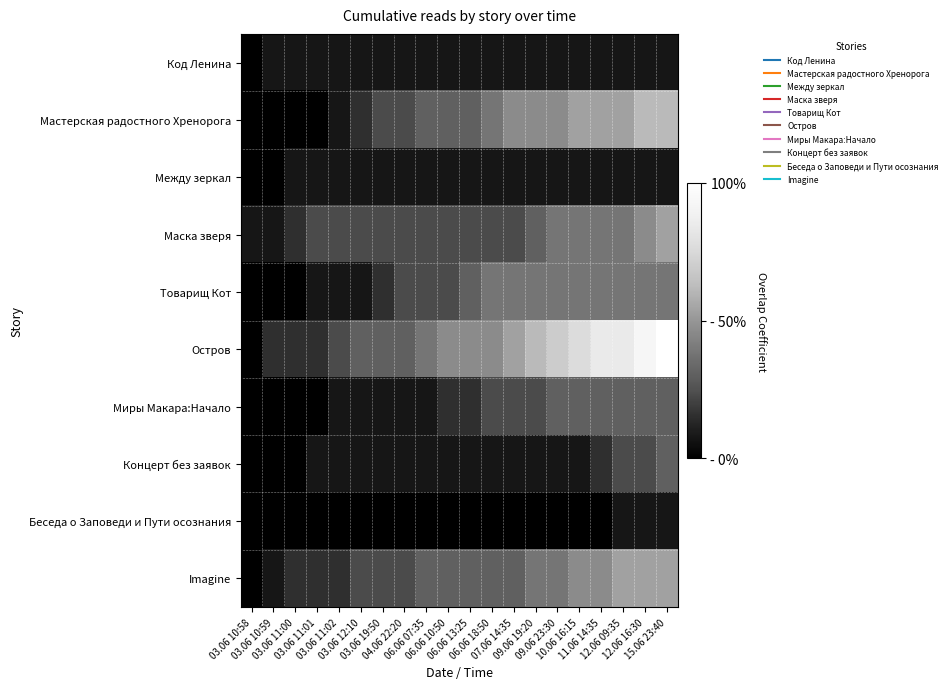

Which series has the widest spread of values?

Остров